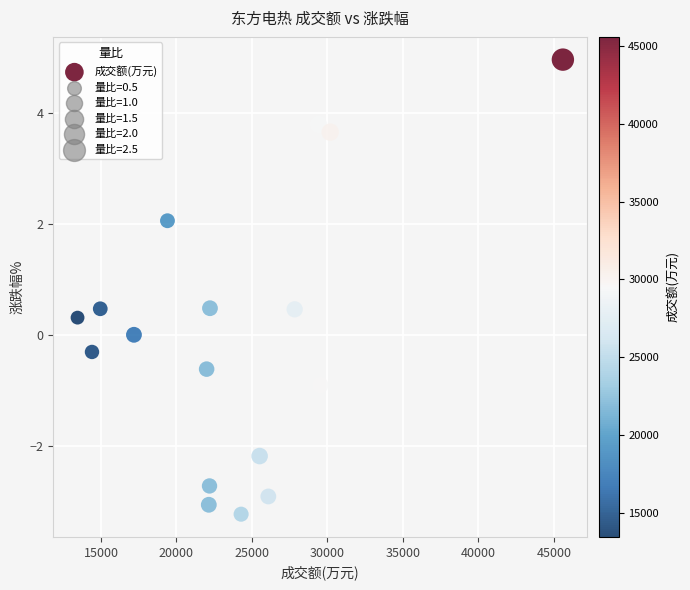

What is the range of X values (max minus min)?

32140.0